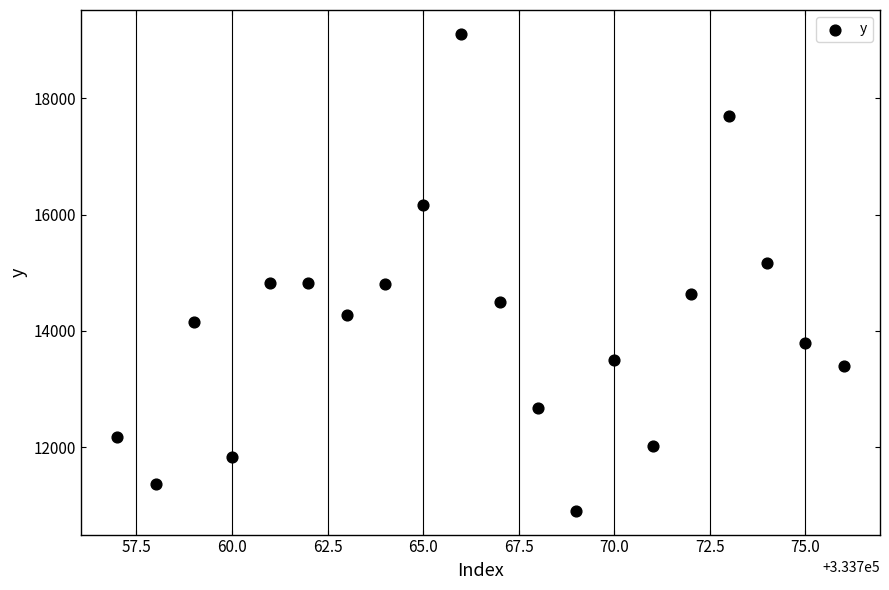

What is the range of X values (max minus min)?

19.0